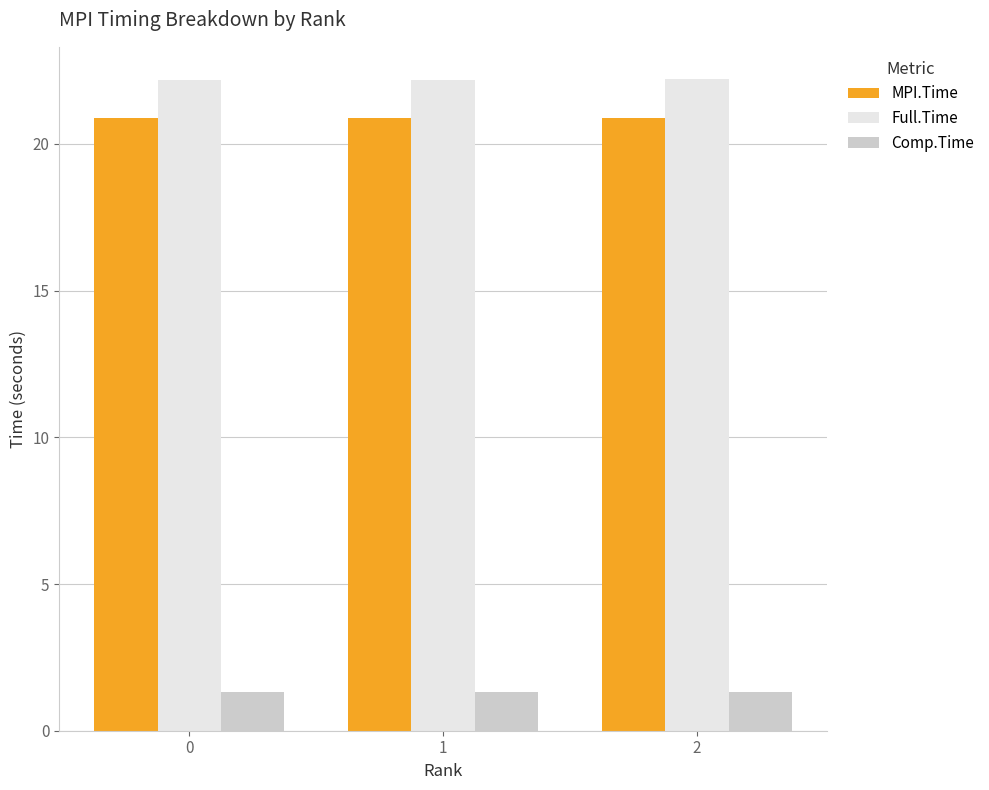

What is the spread (max minus min) of values at 0?

20.9